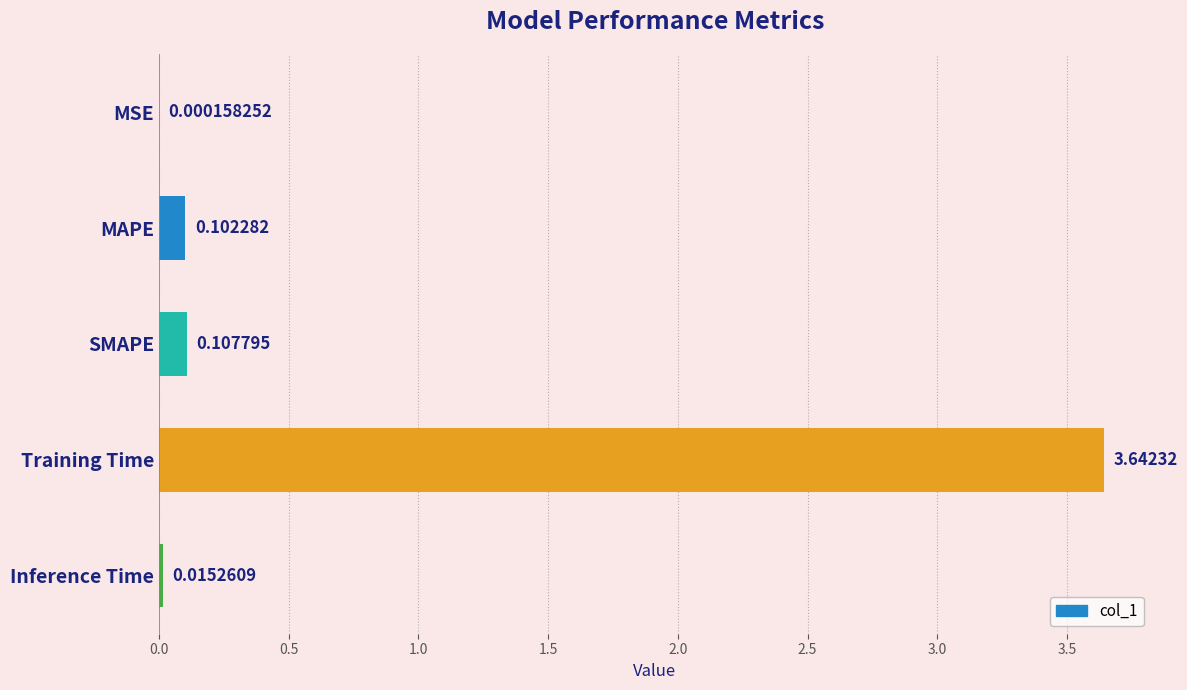

Where is the data nearest to the value 1?

SMAPE